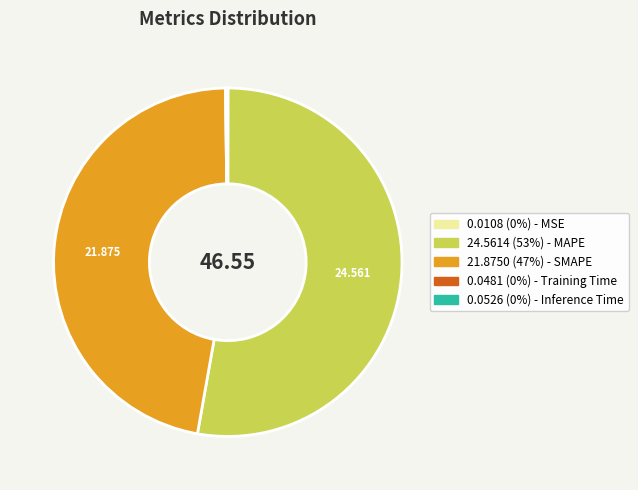

Is there a majority slice in this chart?

Yes